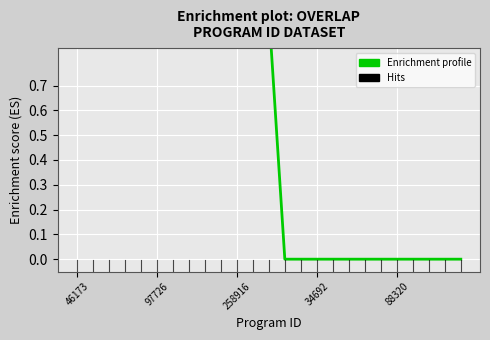

What is the label of the 8th point from the left?

7